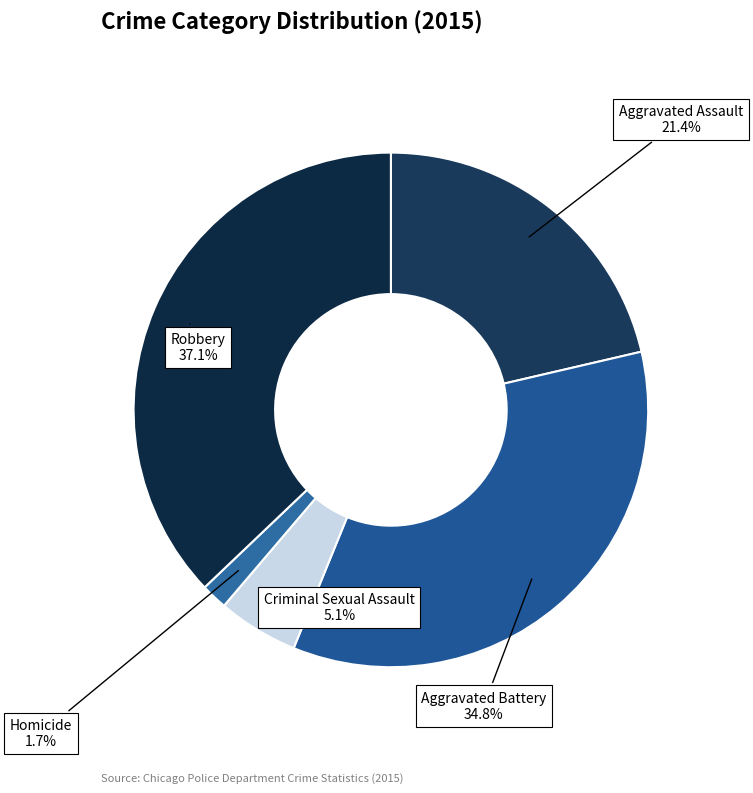

How many segments does this pie chart have?

5